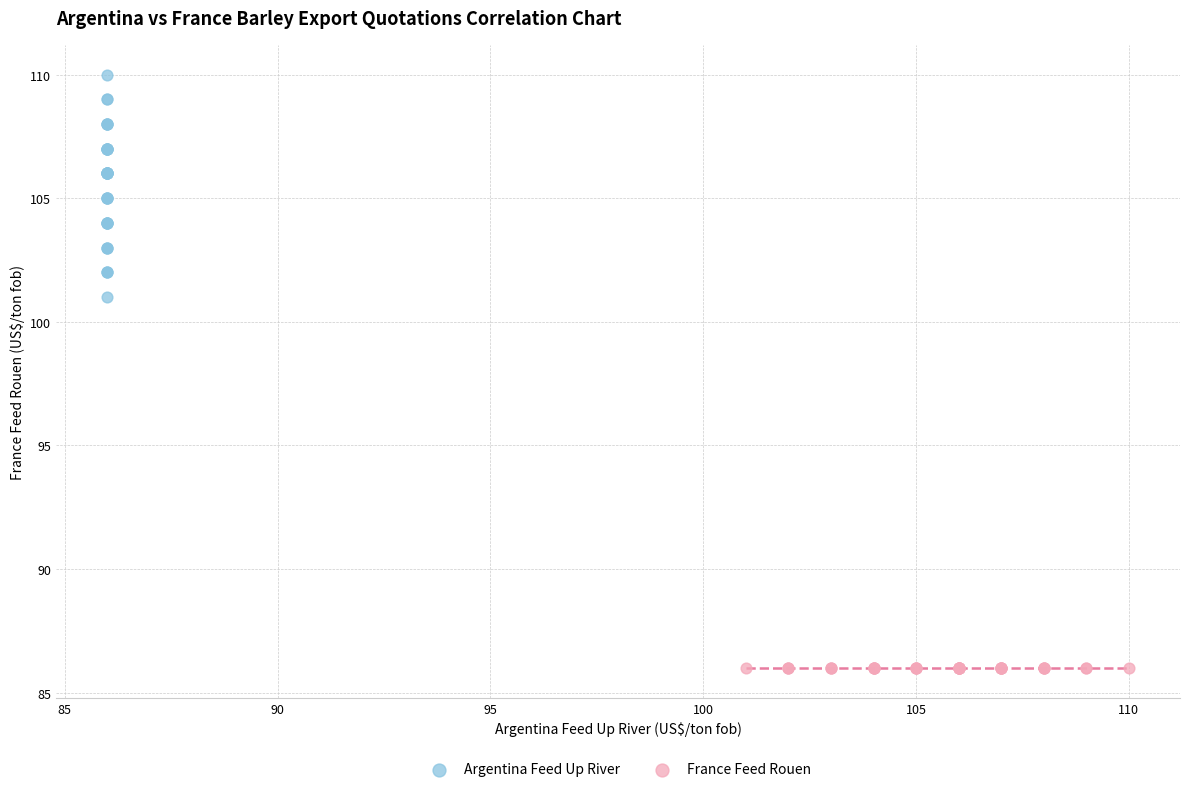

What are all the series names shown in the legend?

Argentina Feed Up River, France Feed Rouen